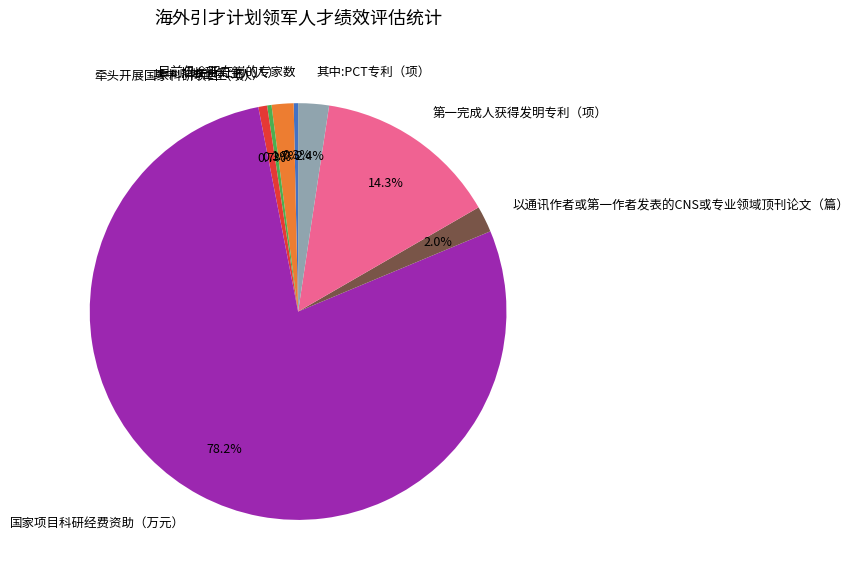

Combined, do 其中:PCT专利（项） and 以通讯作者或第一作者发表的CNS或专业领域顶刊论文（篇） account for over 50%?

No